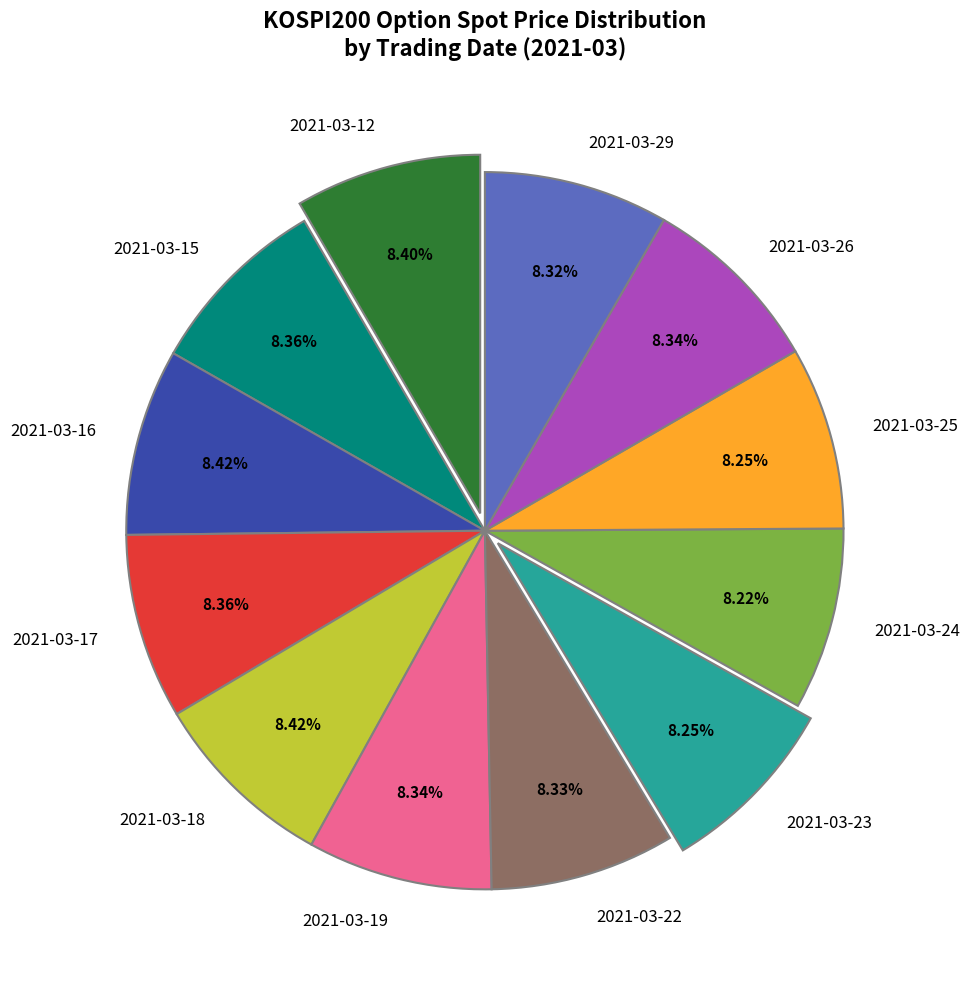

Does any single category account for the majority?

No